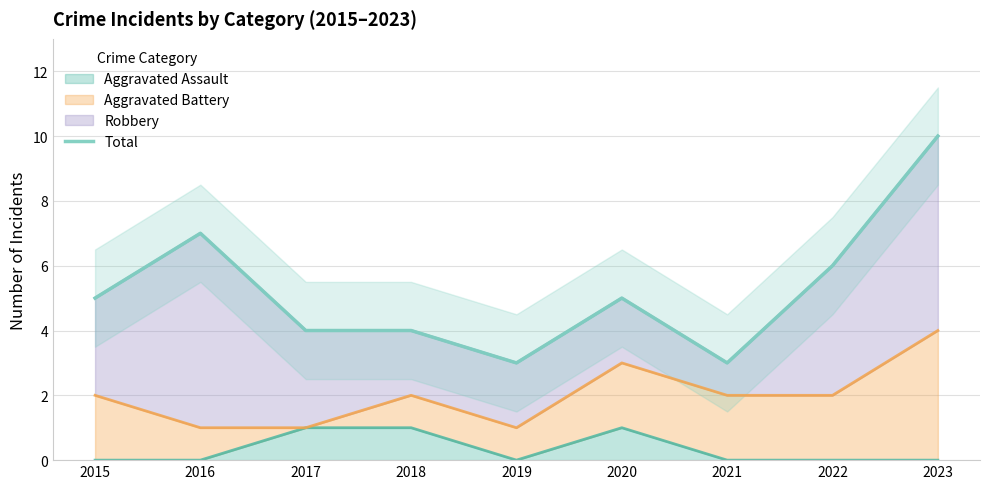

How many values are between 4 and 6?

5